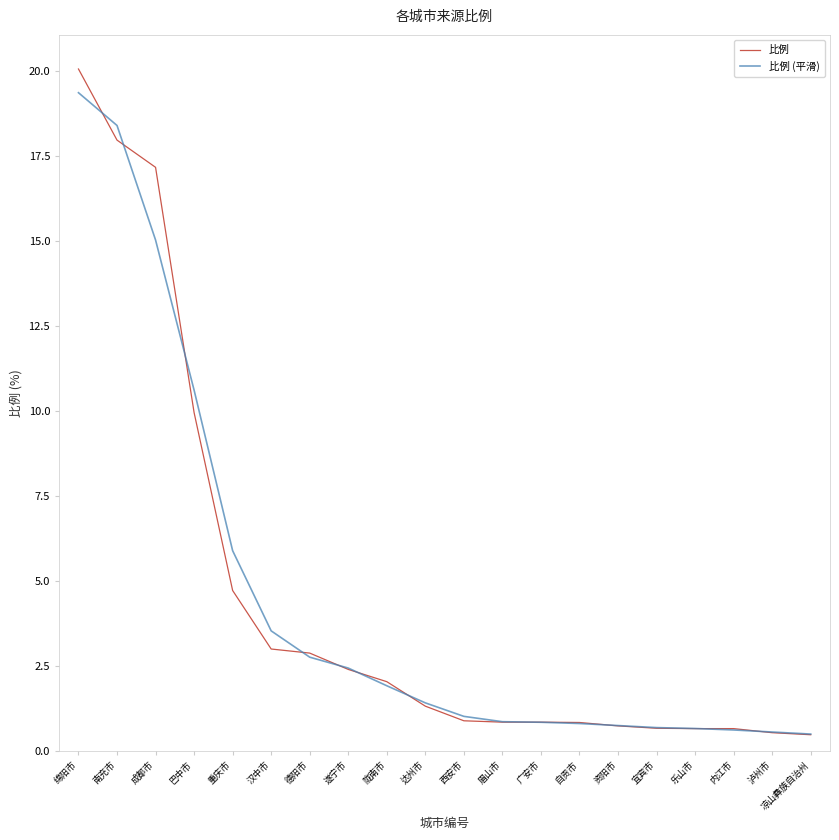

What is the average value of the 比例 series?

4.4